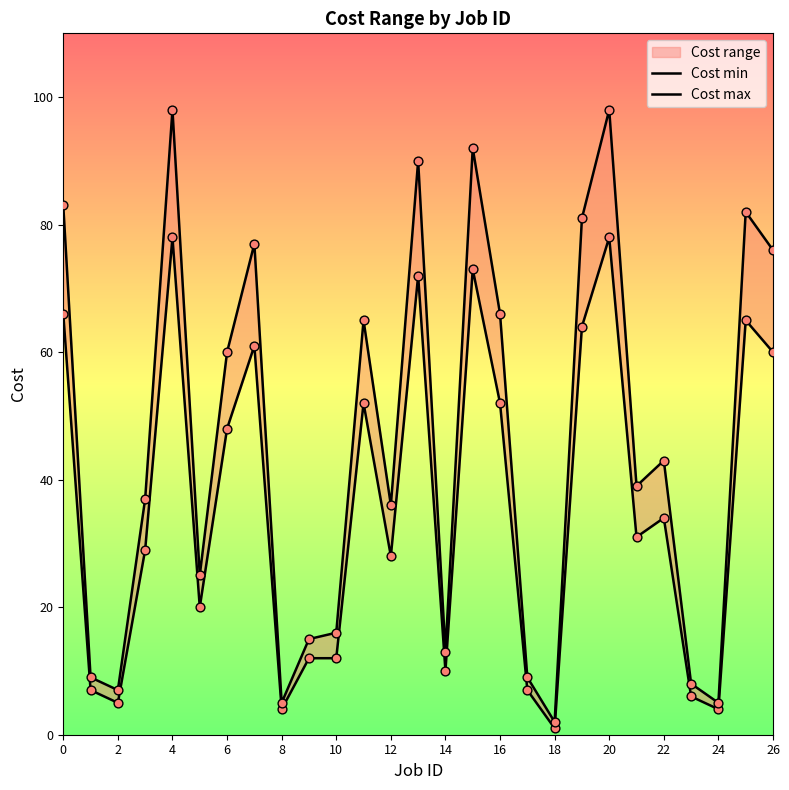

Which series has the largest total across all categories?

Cost max